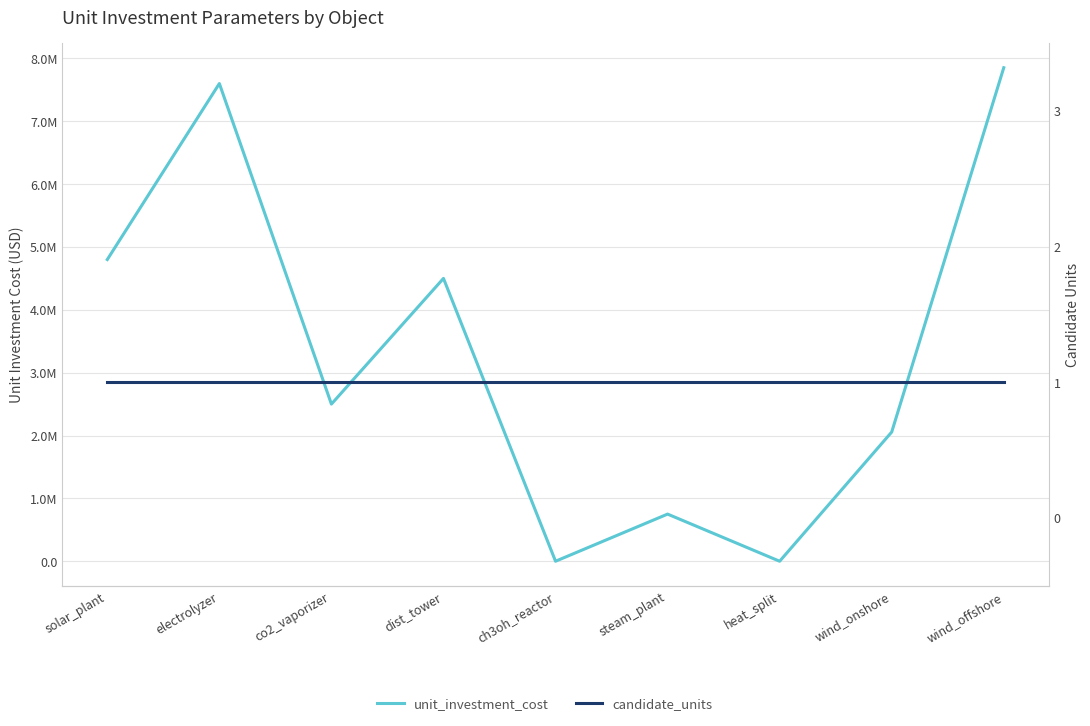

Which series changed the most between co2_vaporizer and steam_plant?

unit_investment_cost